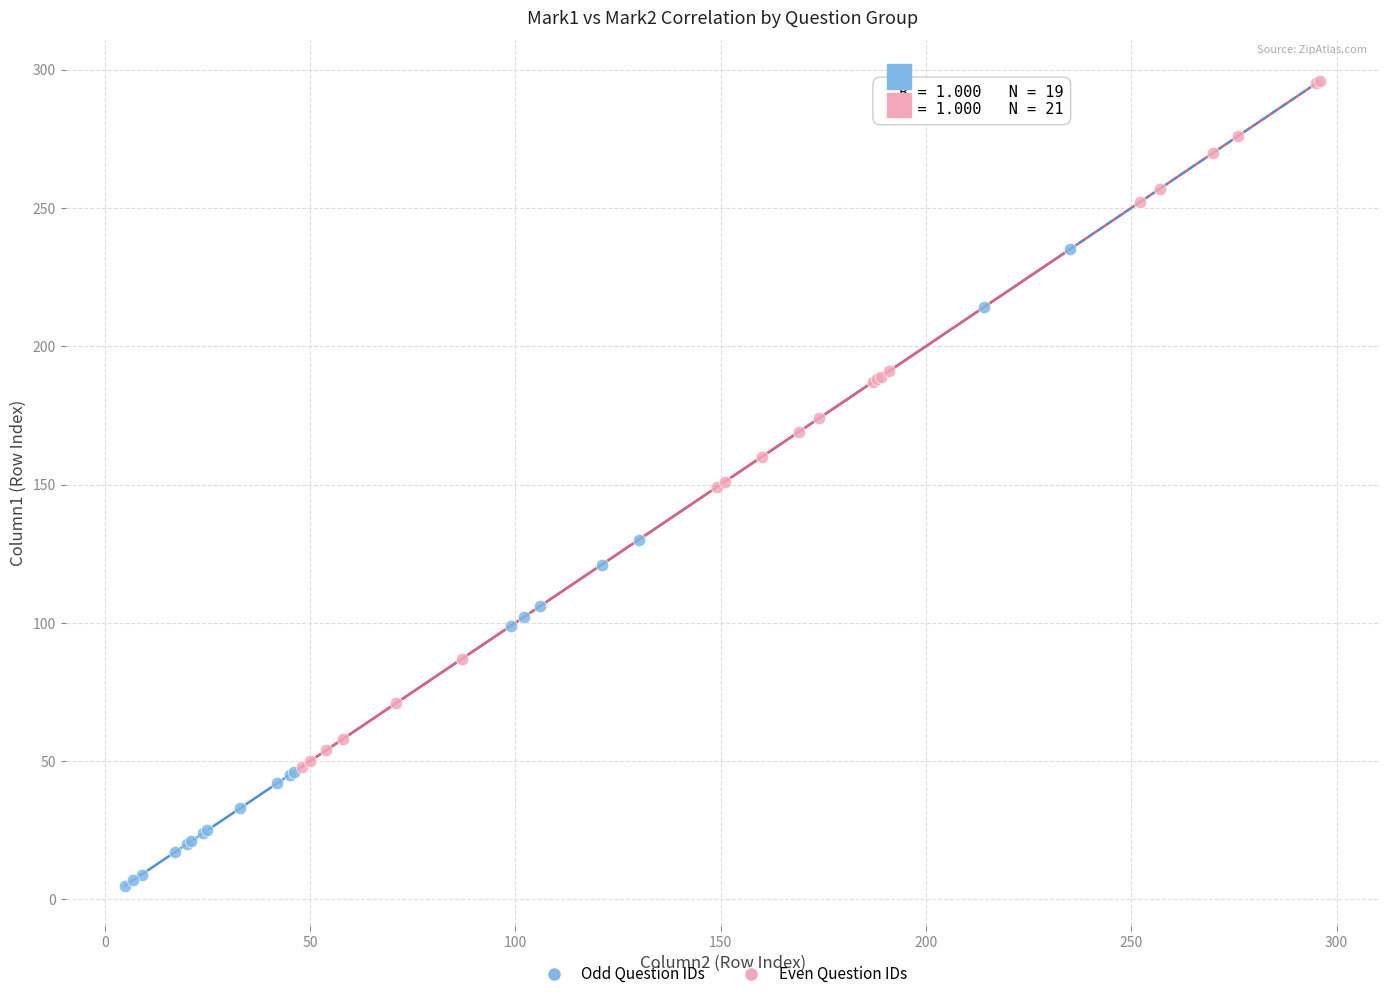

Which series contains the highest Y value?

Even Question IDs